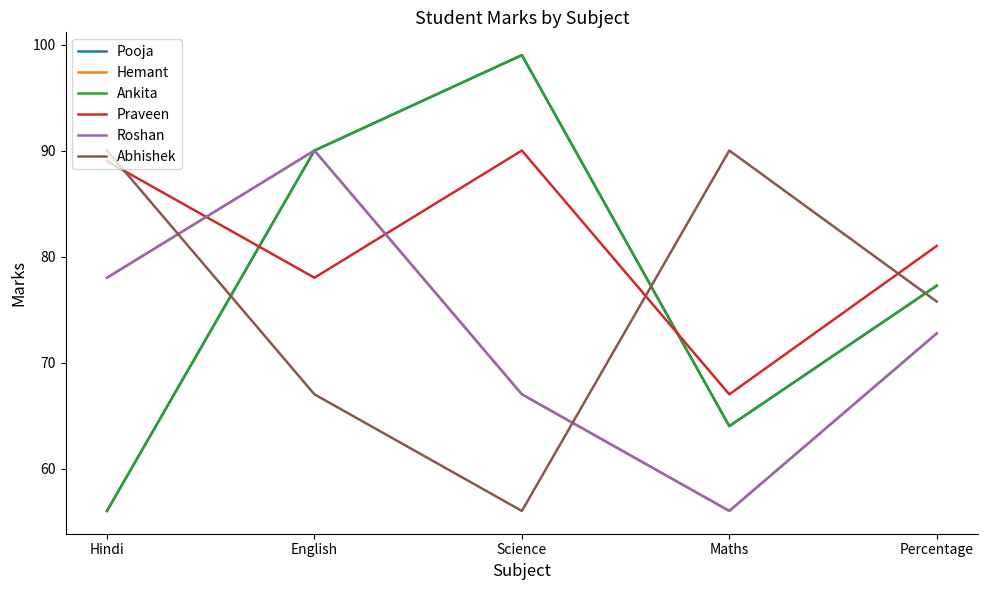

True or false: Praveen and Pooja intersect in this chart.

True